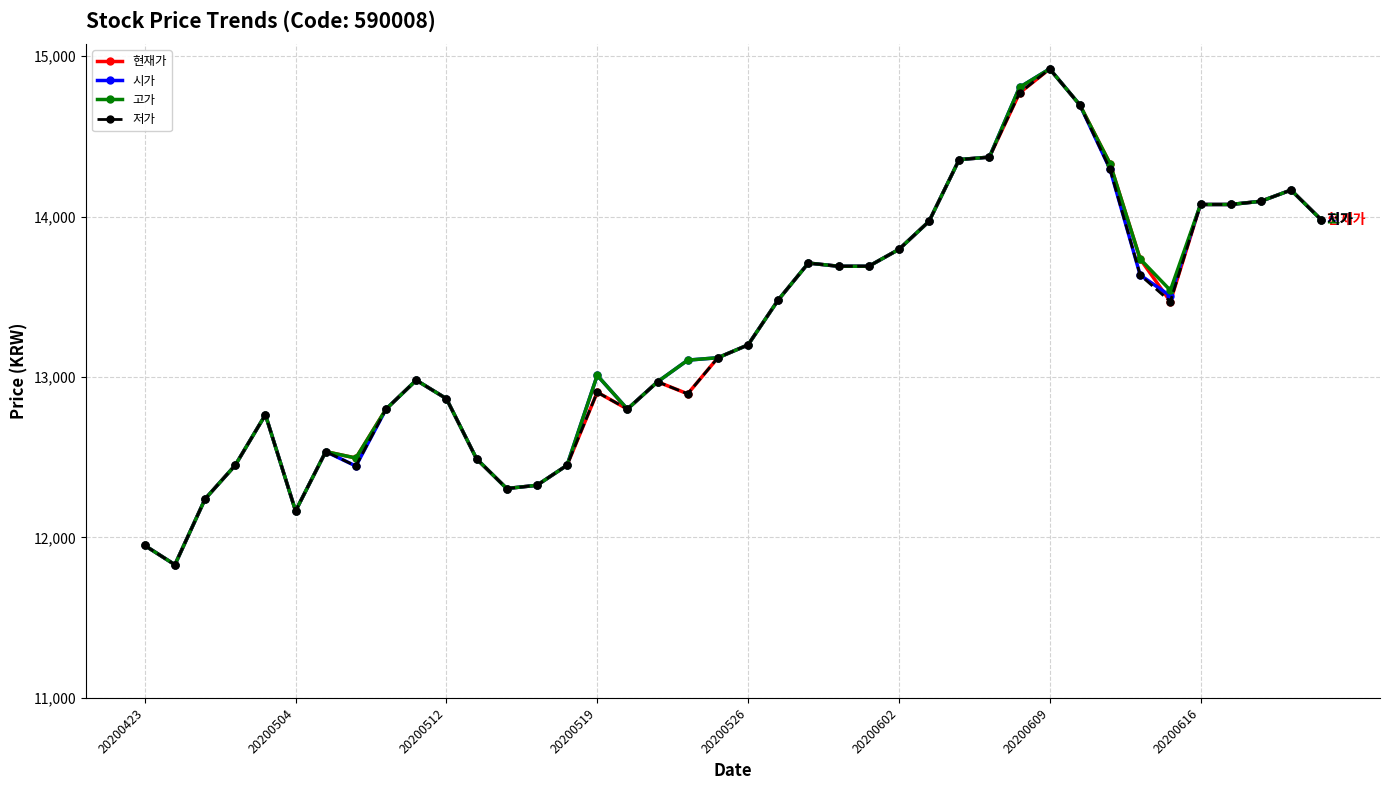

What is the value of the 고가 point at the 22nd from the left?

13480